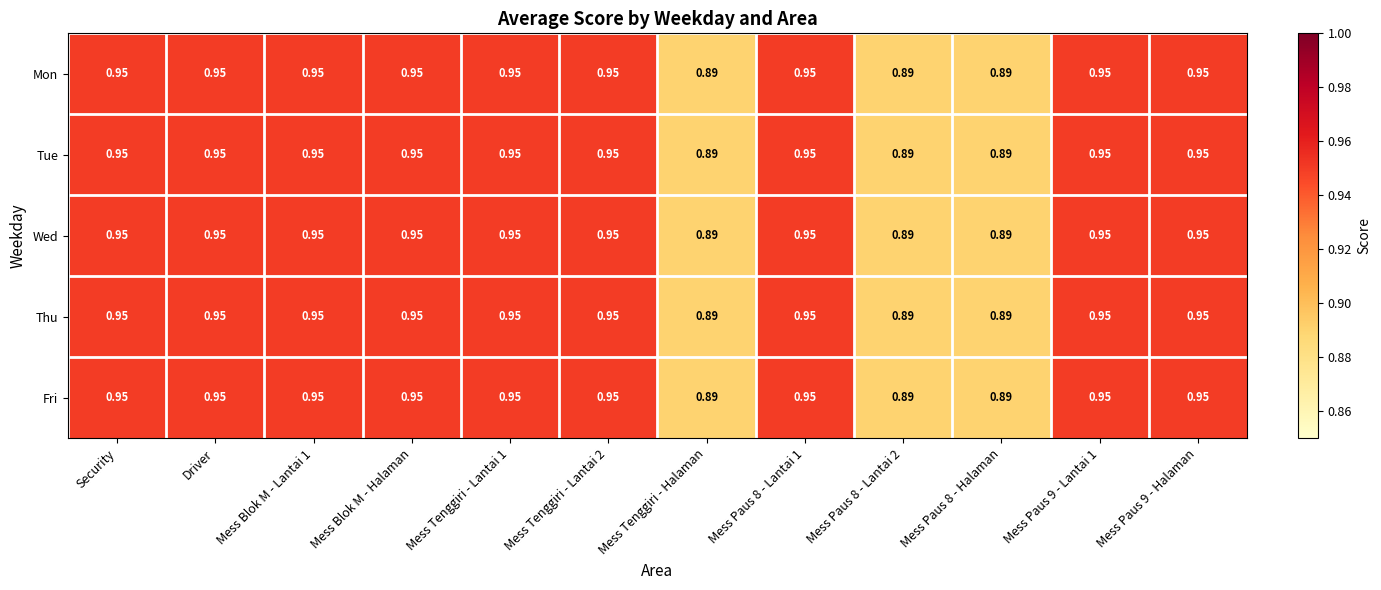

Is the value of Thu at Mess Paus 8 - Halaman greater than the value of Tue at Mess Paus 9 - Halaman?

No